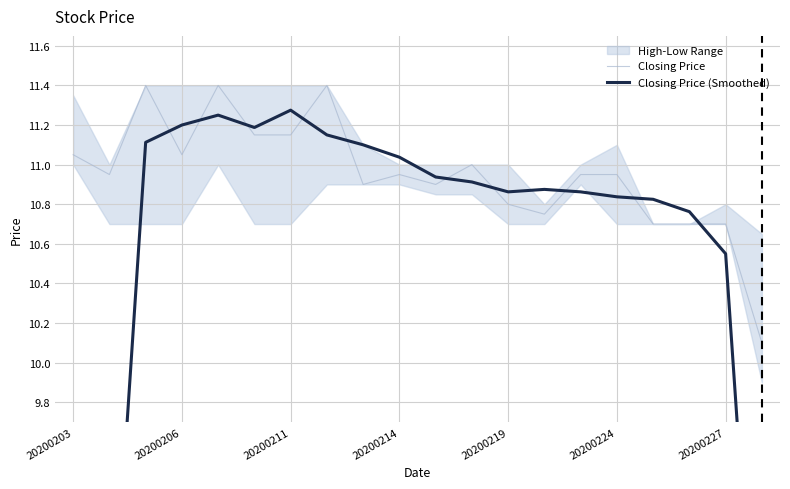

What is the maximum value for Closing Price?

11.4